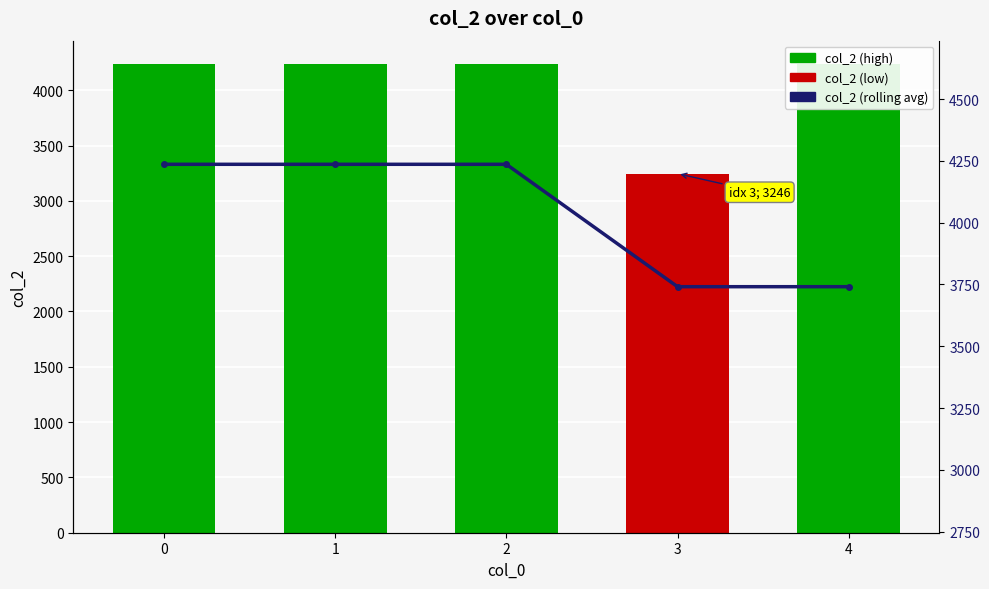

Rank the series at 0 from lowest to highest value.

col_2 (monthly), col_2 (rolling avg)